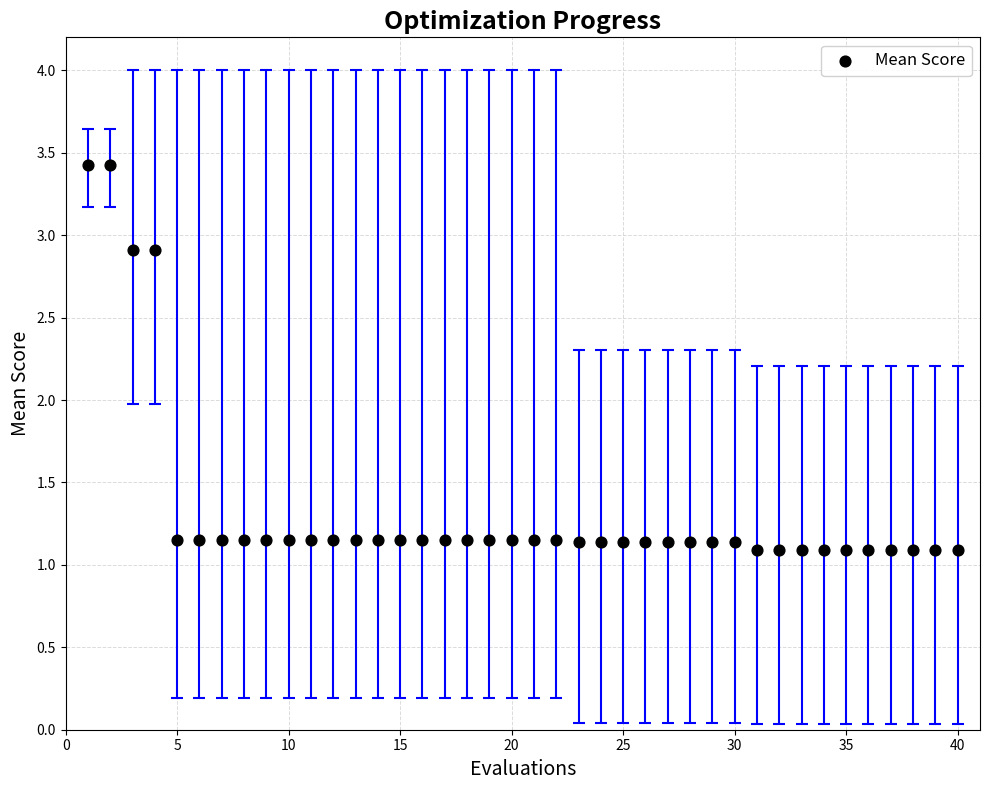

What is the range of X values (max minus min)?

39.0